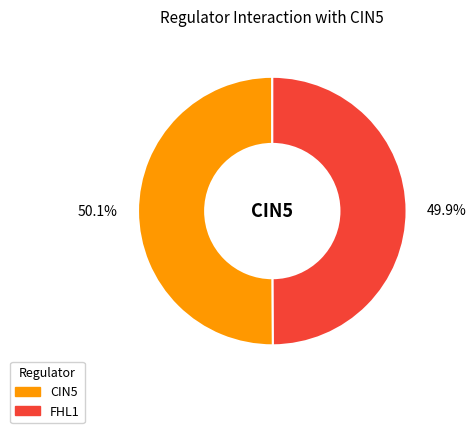

Is there a majority slice in this chart?

Yes